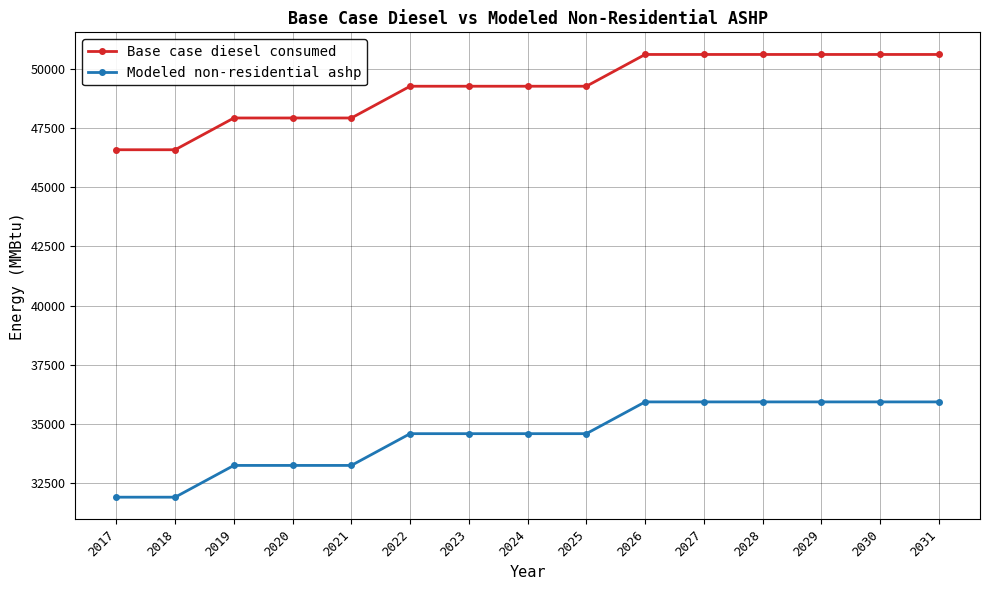

What is the value of the Base case diesel consumed point at the 6th from the left?

49266.0